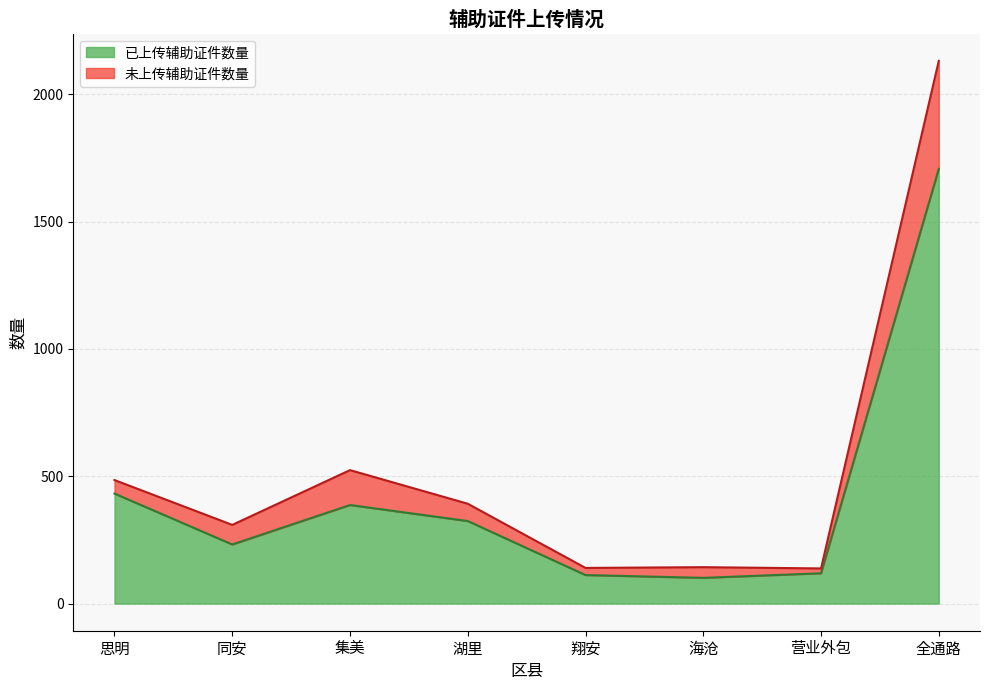

At which category is the sum across all series the highest?

全通路